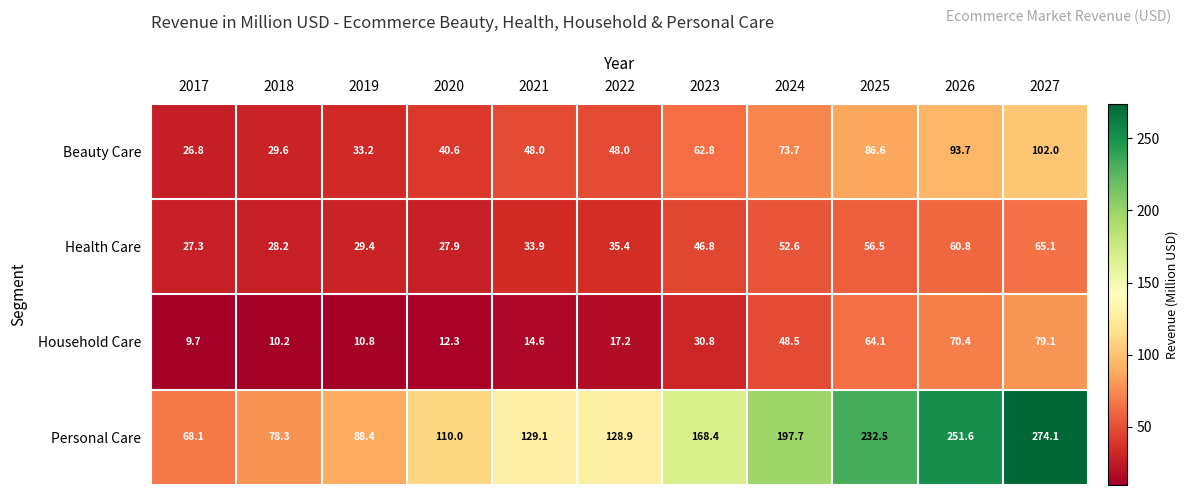

What is the average value of the Beauty Care series?

58.6